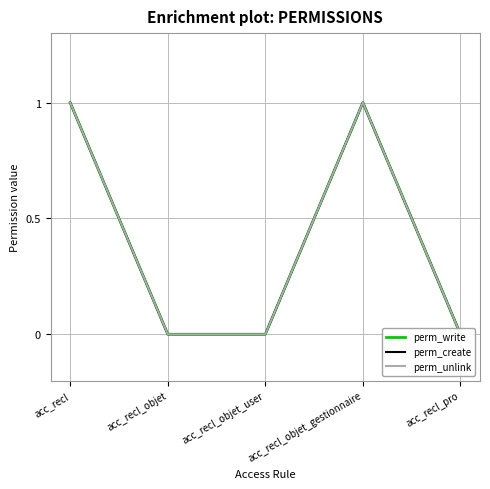

Which category has the highest value in the perm_unlink series?

acc_recl